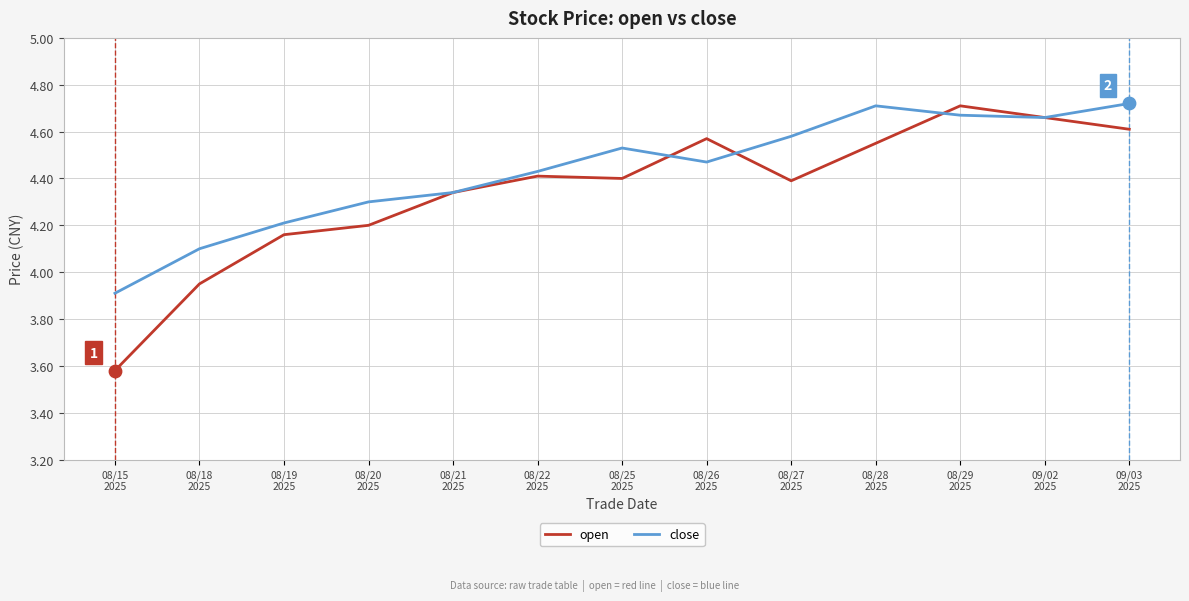

What are all the series names shown in the legend?

open, close